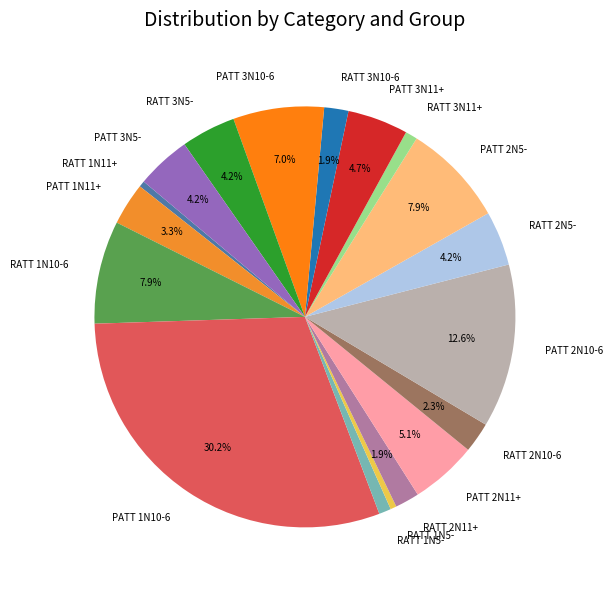

To the nearest percent, what is the difference between the largest and smallest slice percentages?

30%